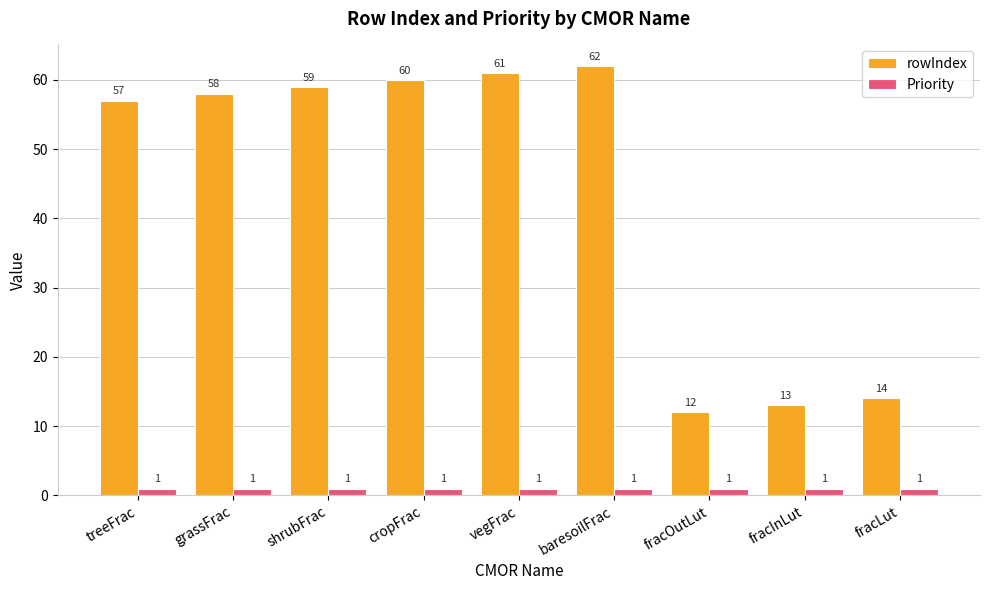

At which category is the sum across all series the highest?

baresoilFrac